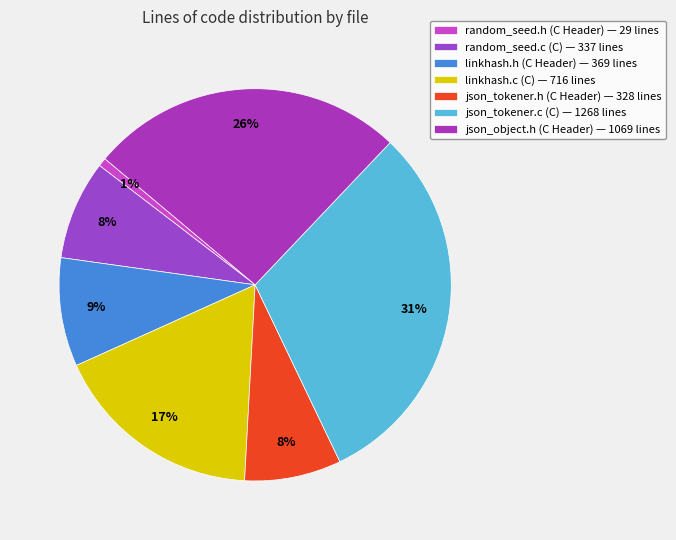

Approximately how many times larger is the value at linkhash.h (C Header) compared to json_object.h (C Header)?

0.3